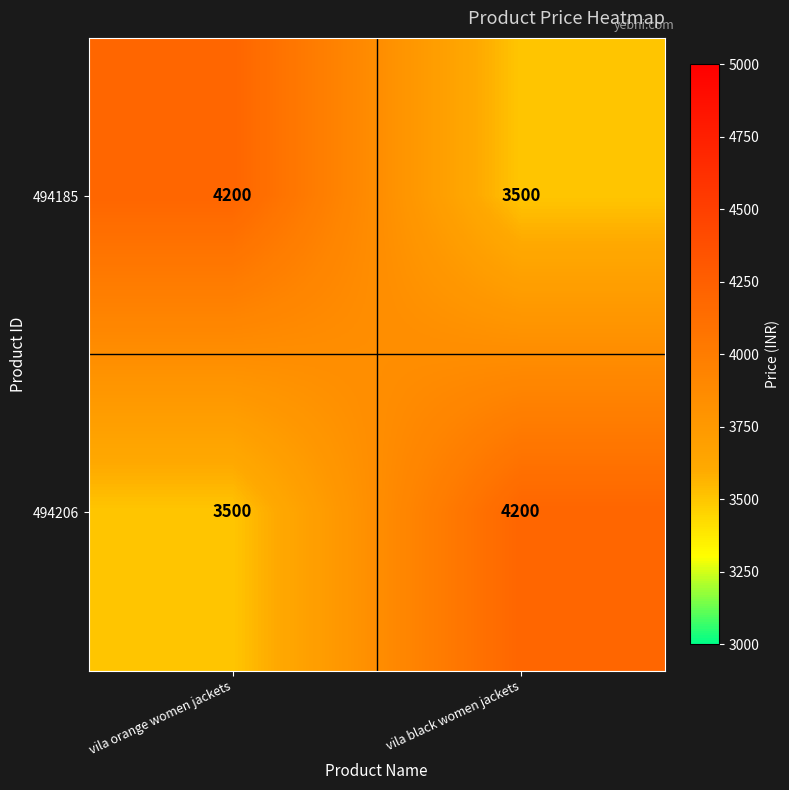

Reading left to right, transcribe all the data shown in this chart.

494185: 4200	3500
494206: 3500	4200